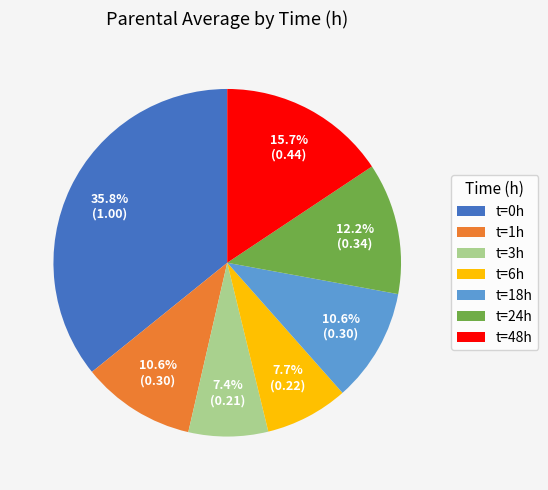

Is there a majority slice in this chart?

No